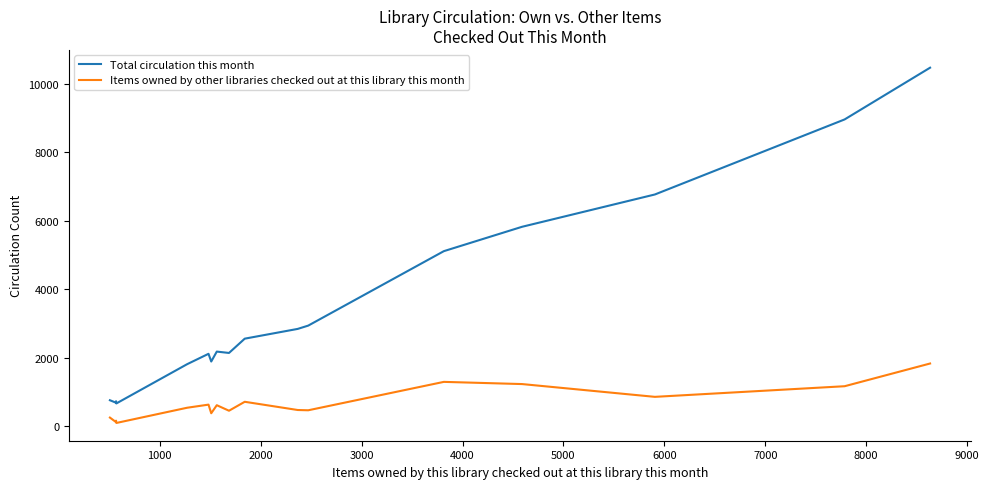

What is the greatest value displayed?

10469